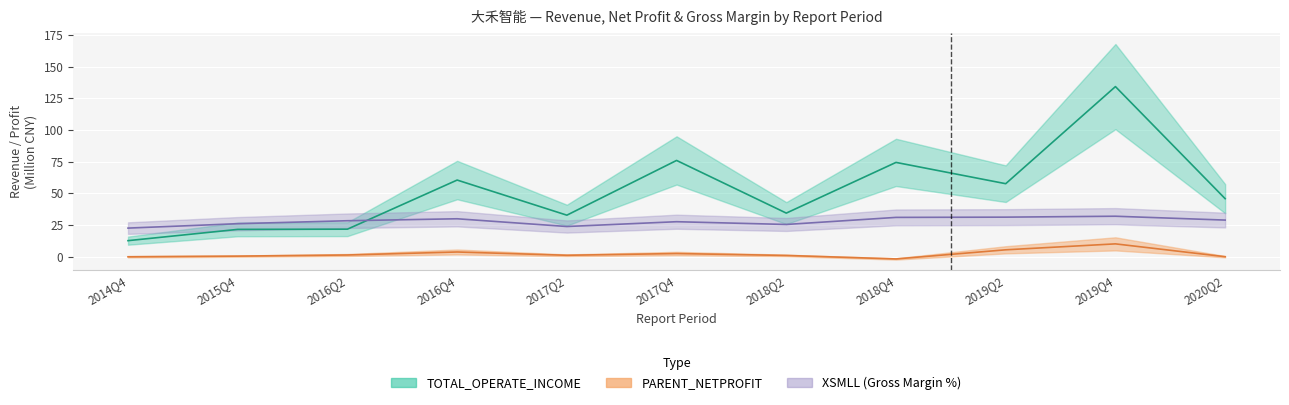

Count the number of categories in the chart.

11